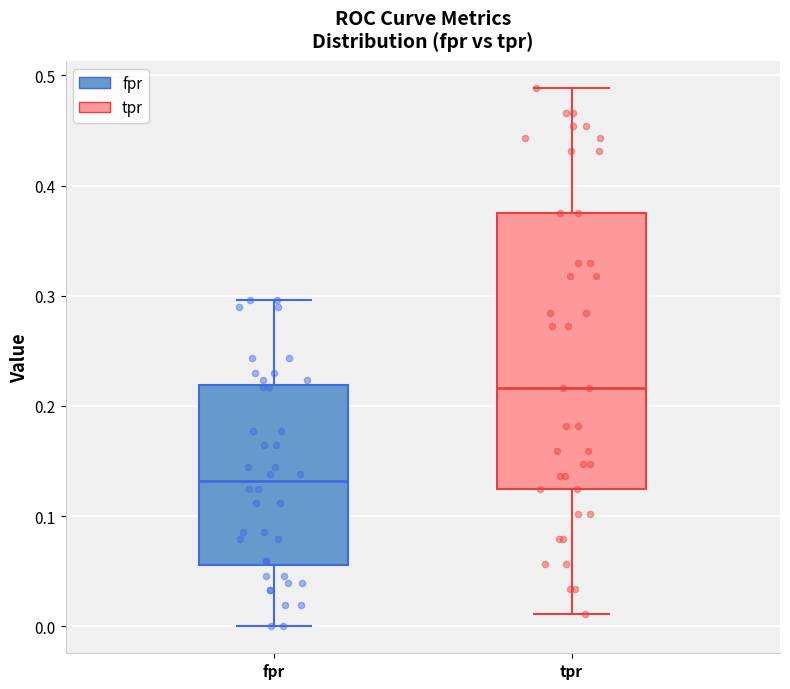

Which box has the highest median line?

tpr